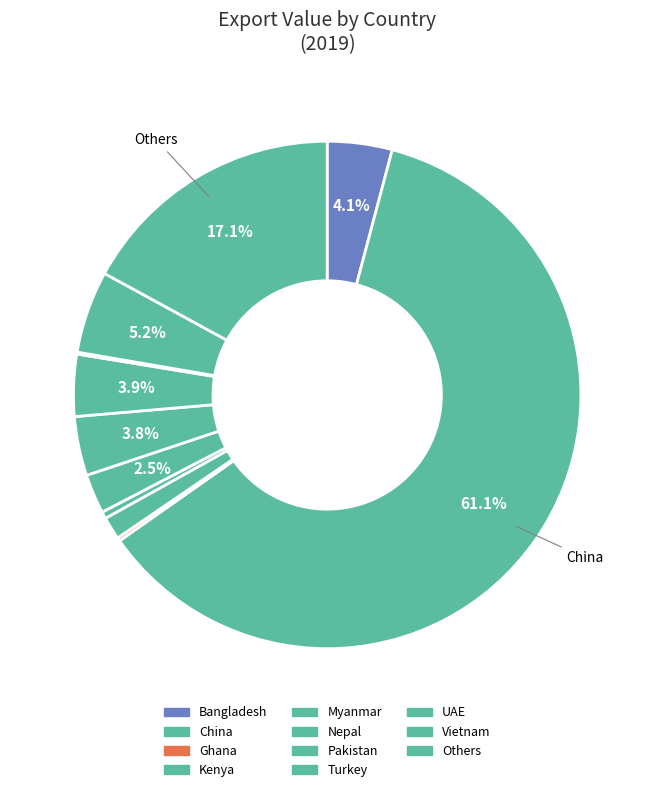

To the nearest percent, what percentage of the pie is Others?

17%